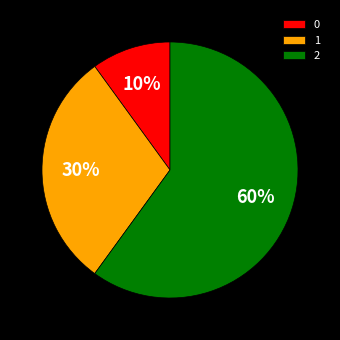

Does 2 represent more than half of the total?

Yes